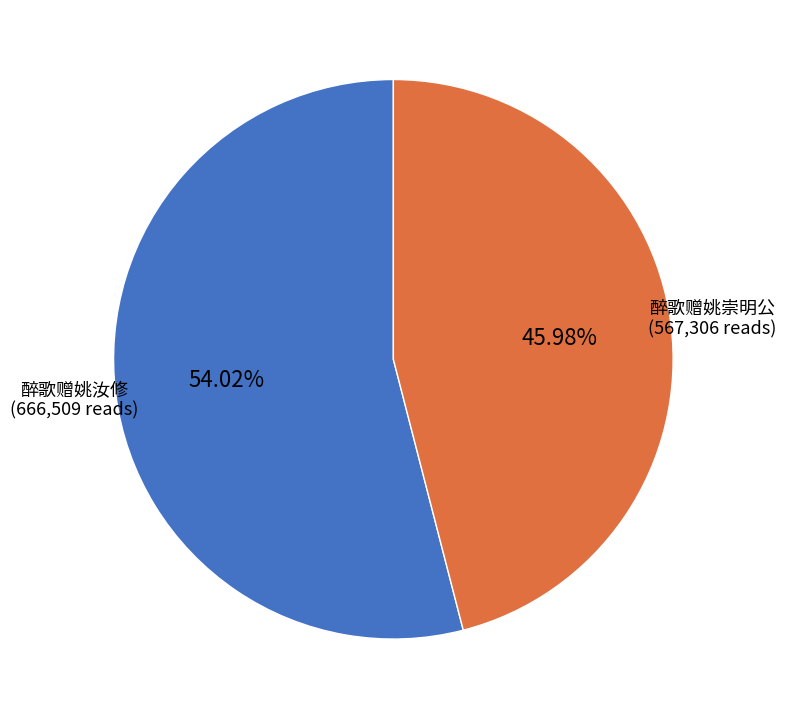

True or false: 醉歌赠姚汝修 accounts for 54% of the total.

True